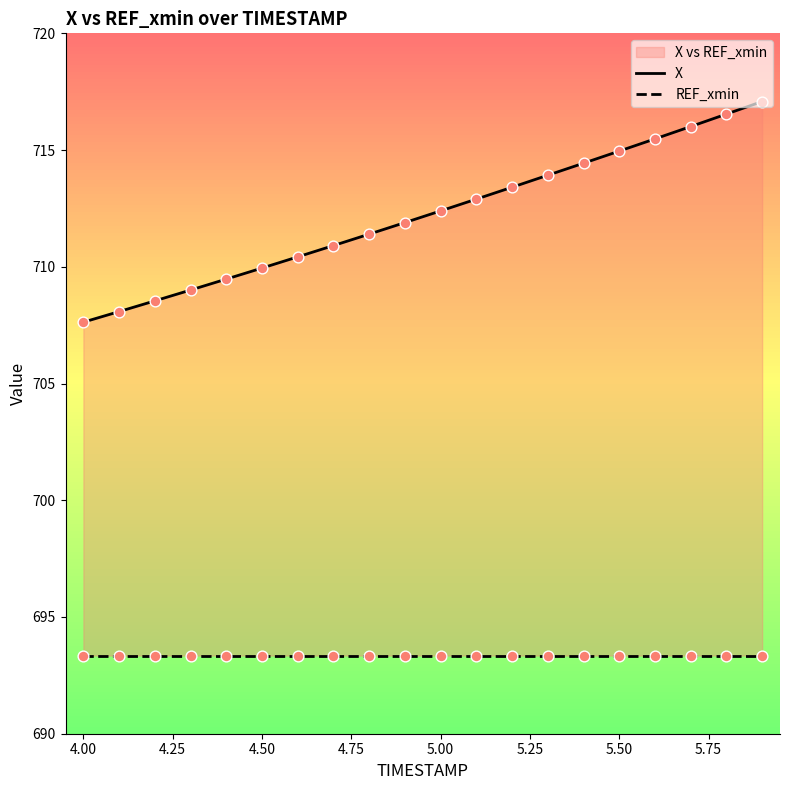

At how many categories does at least one series exceed 706?

20